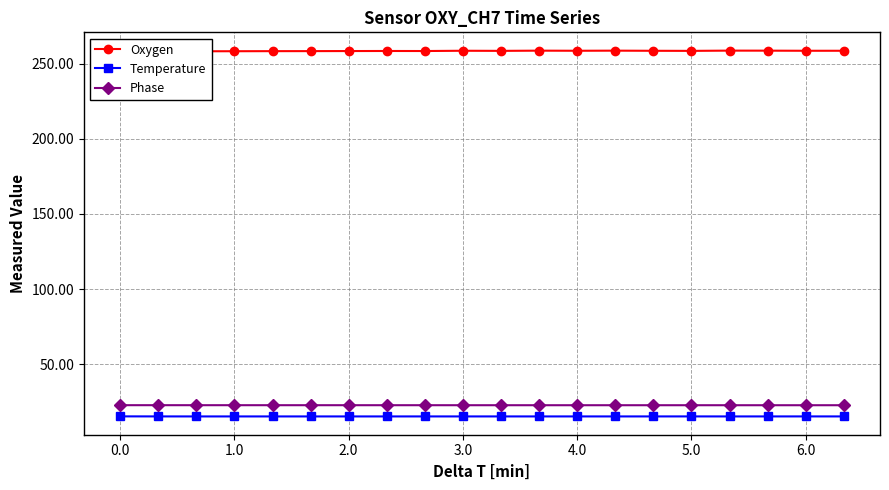

True or false: Phase has more than 1 points higher than both neighbors.

True